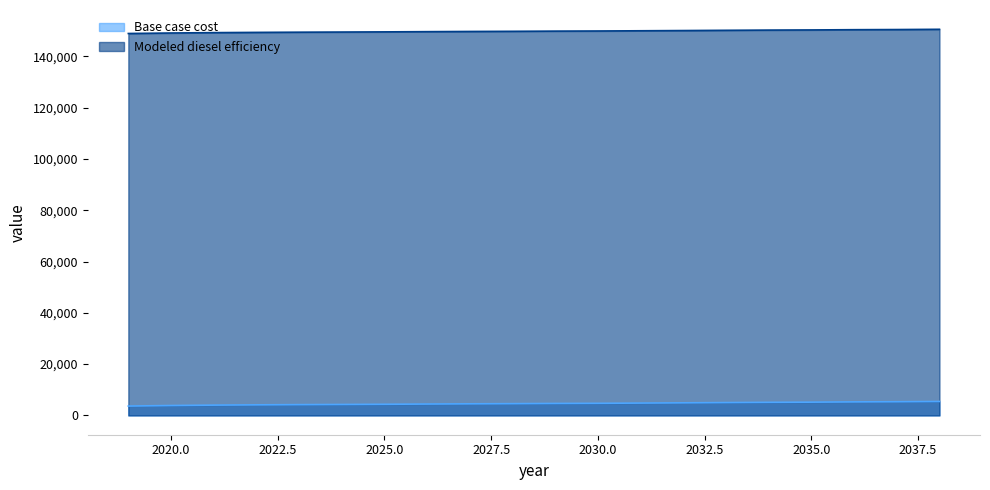

Does the chart have visible grid lines?

No